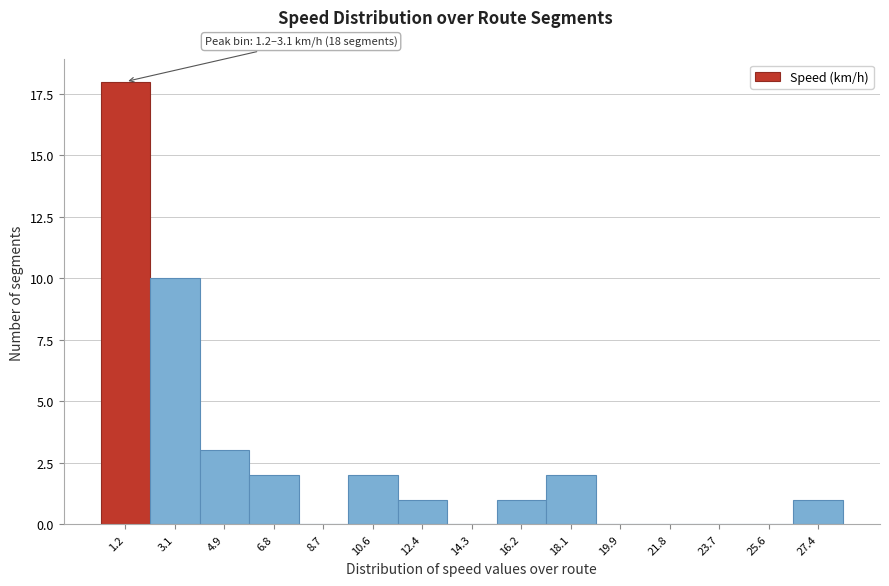

Reading left to right, what are all the values shown in this chart?

1.2=18	3.1=10	4.9=3	6.8=2	8.7=0	10.6=2	12.4=1	14.3=0	16.2=1	18.1=2	19.9=0	21.8=0	23.7=0	25.6=0	27.4=1